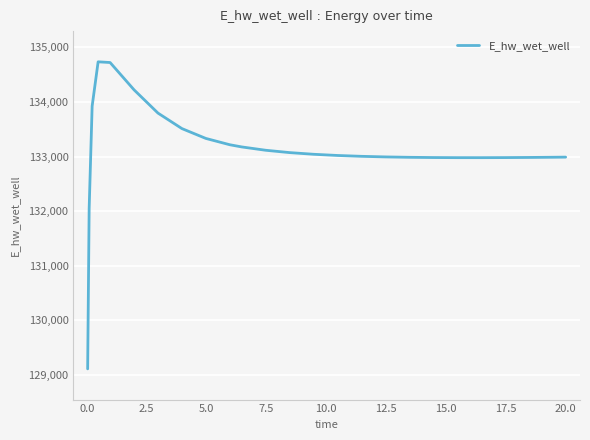

What is the minimum value shown in the chart?

129110.6